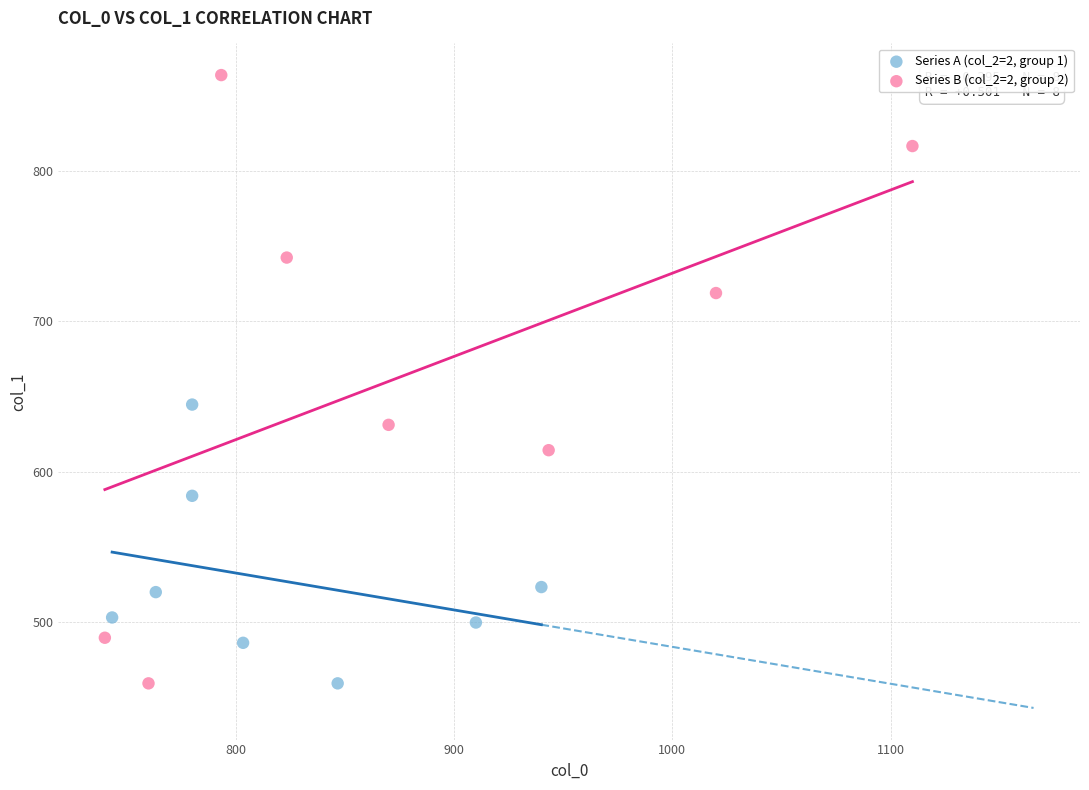

Which series has the largest Y range (max minus min)?

Series B (col_2=2, group 2)